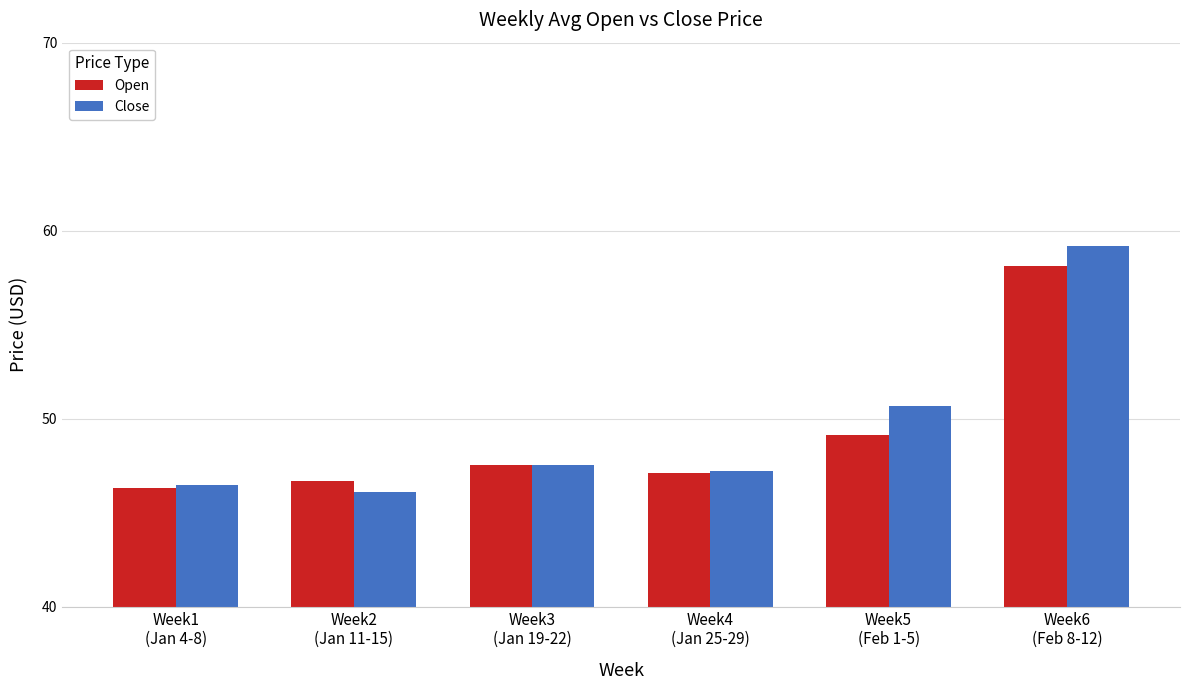

At which label is Close closest to 52?

Week5
(Feb 1-5)